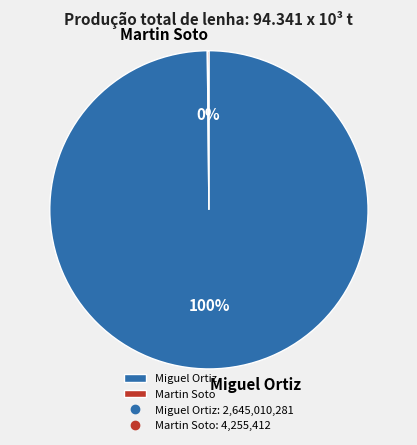

To the nearest percent, what is the average slice percentage?

50%